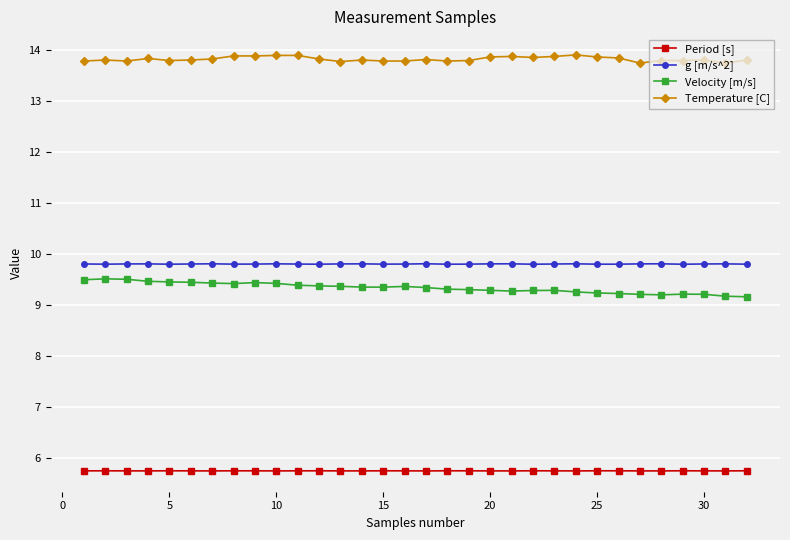

How many lines are shown in the chart?

4